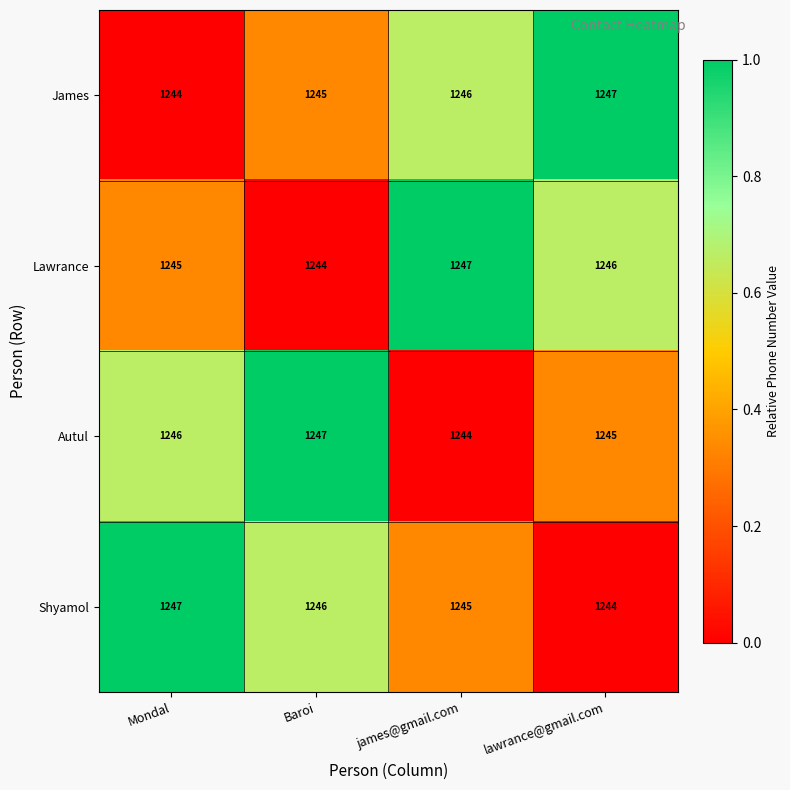

What is the sum of the James values at james@gmail.com and lawrance@gmail.com?

2493